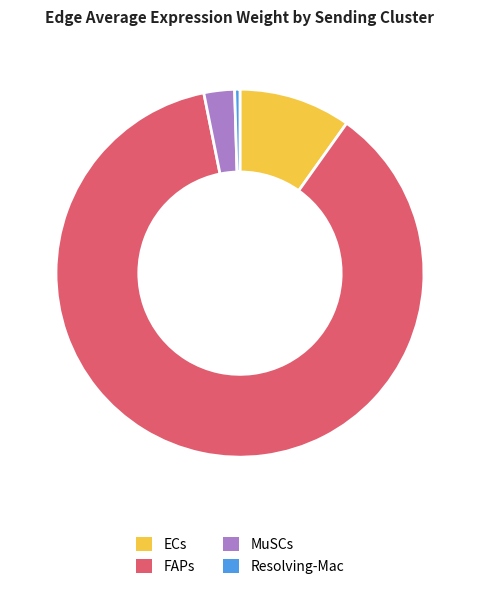

Rank the categories by value from lowest to highest.

Resolving-Mac, MuSCs, ECs, FAPs